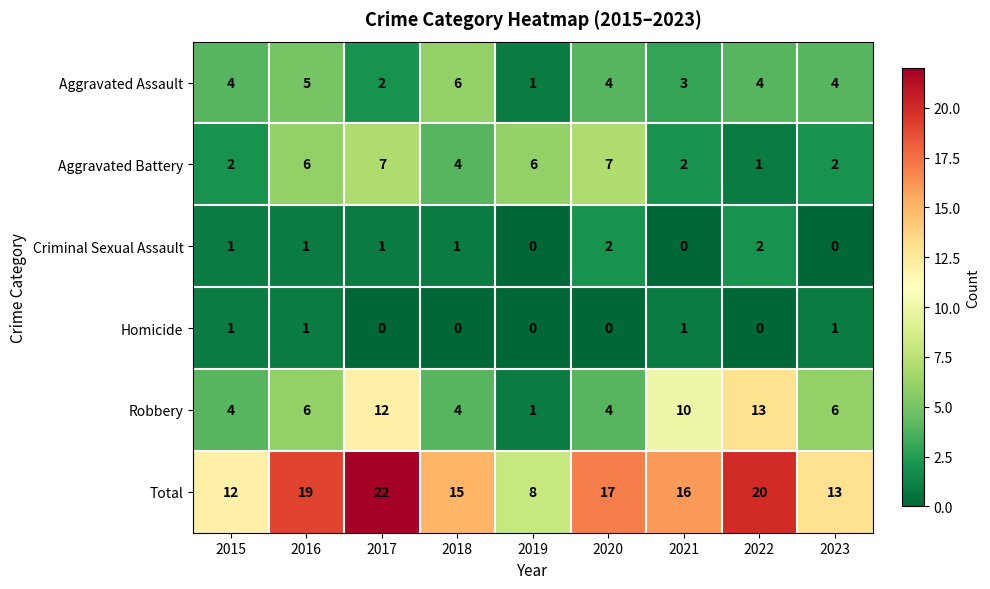

Which series has the largest range (max minus min)?

Total